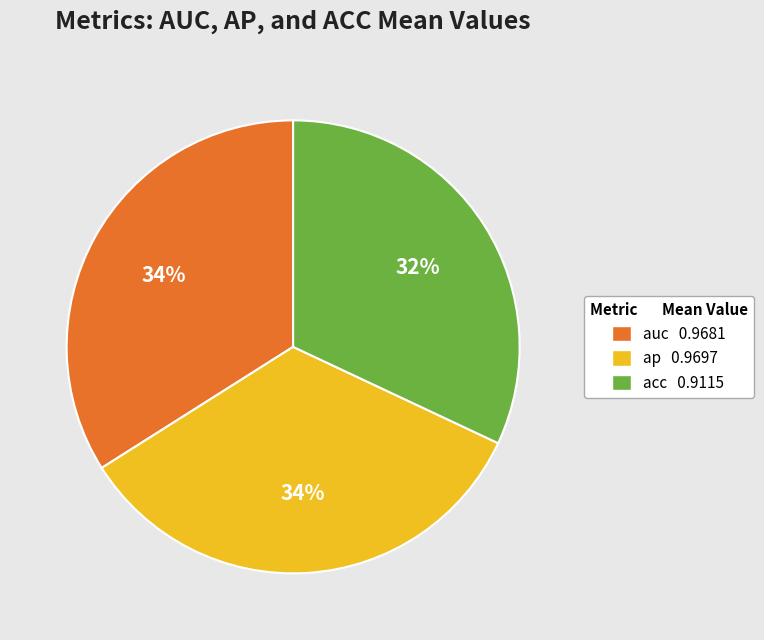

Count the number of slices in the pie.

3